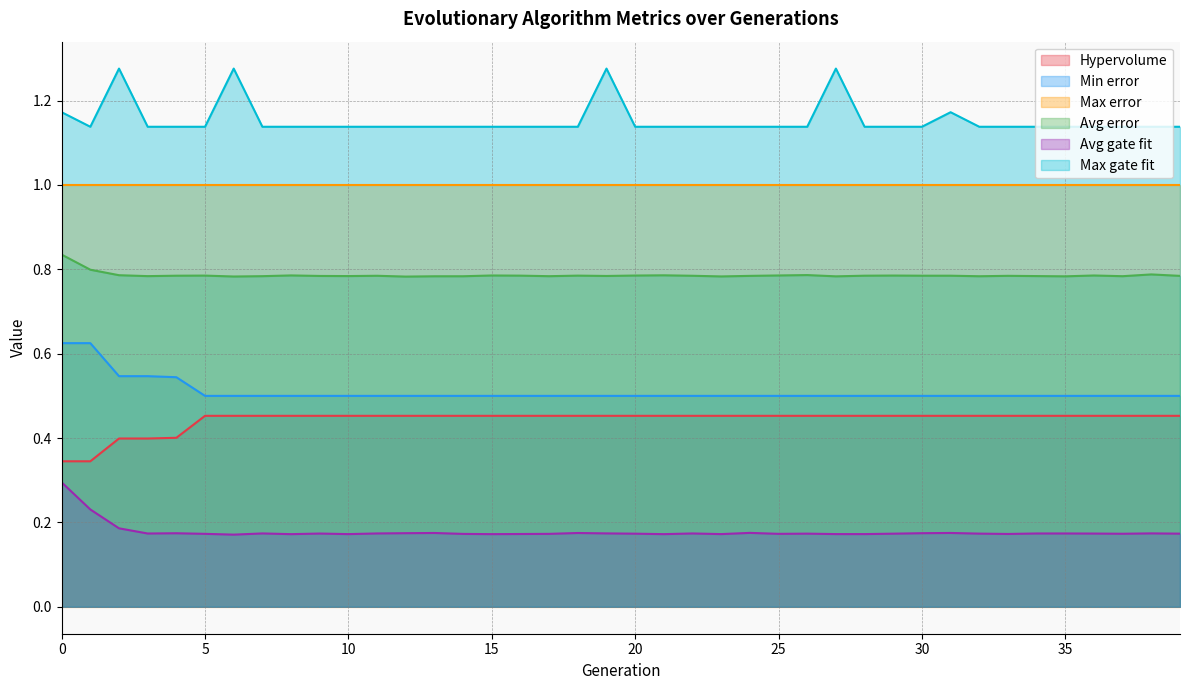

Which series has the widest spread of values?

Max gate fit